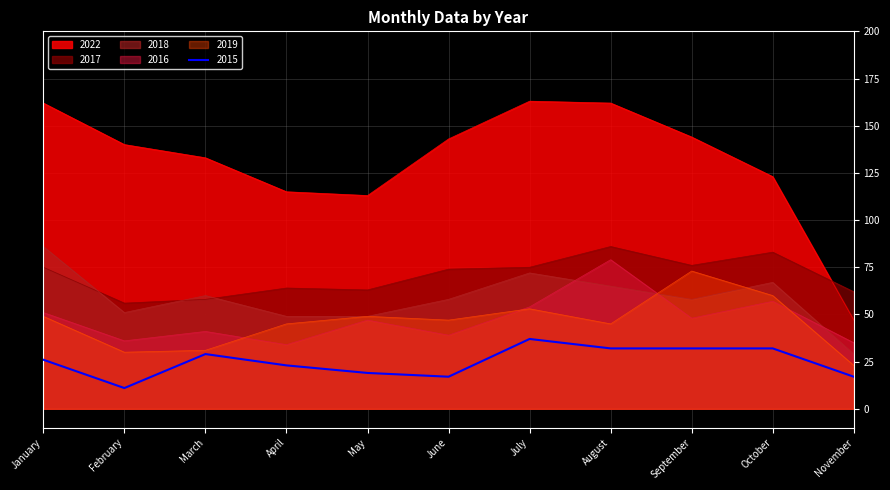

Which series ends up on top after the final intersection of 2017 and 2022?

2017